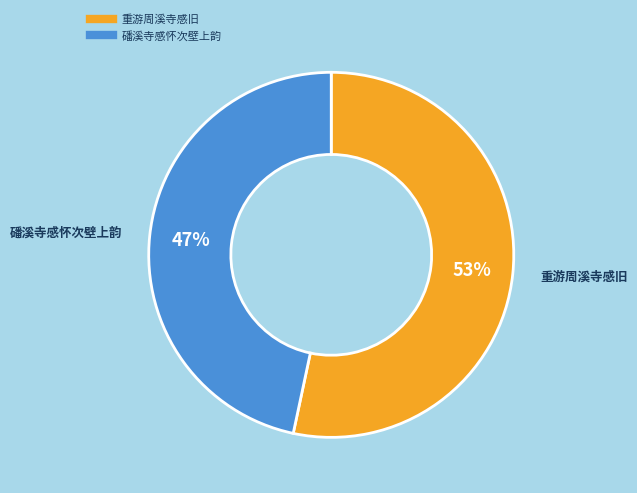

Which slice is the largest?

重游周溪寺感旧